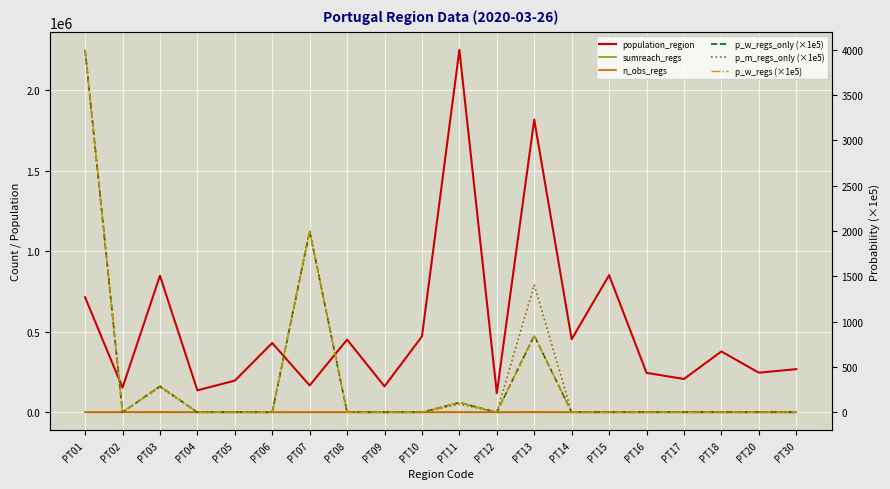

What is the greatest value displayed?

2250533.0